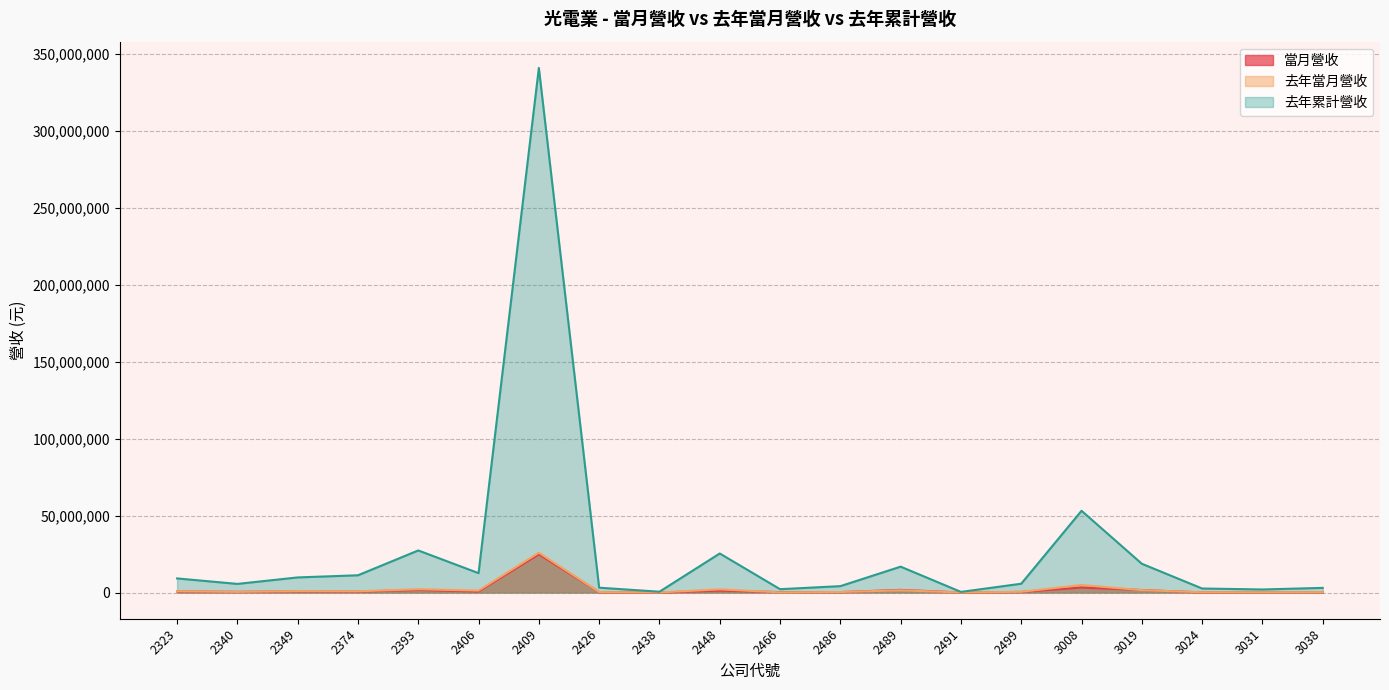

What is the total value across all series at 2448?

28612001